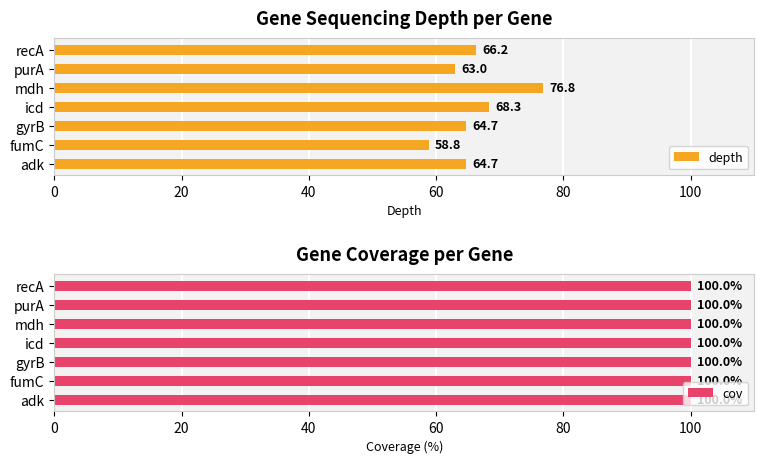

The depth series shows 64.7 at adk. True or false?

True